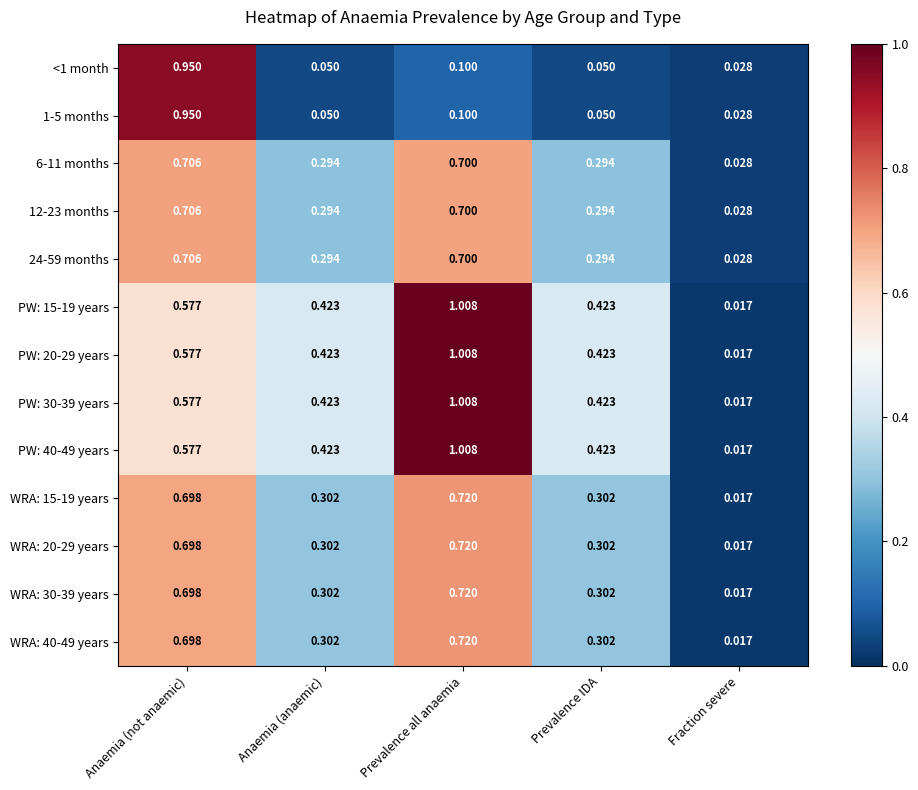

At which category is the sum across all series the highest?

Prevalence all anaemia